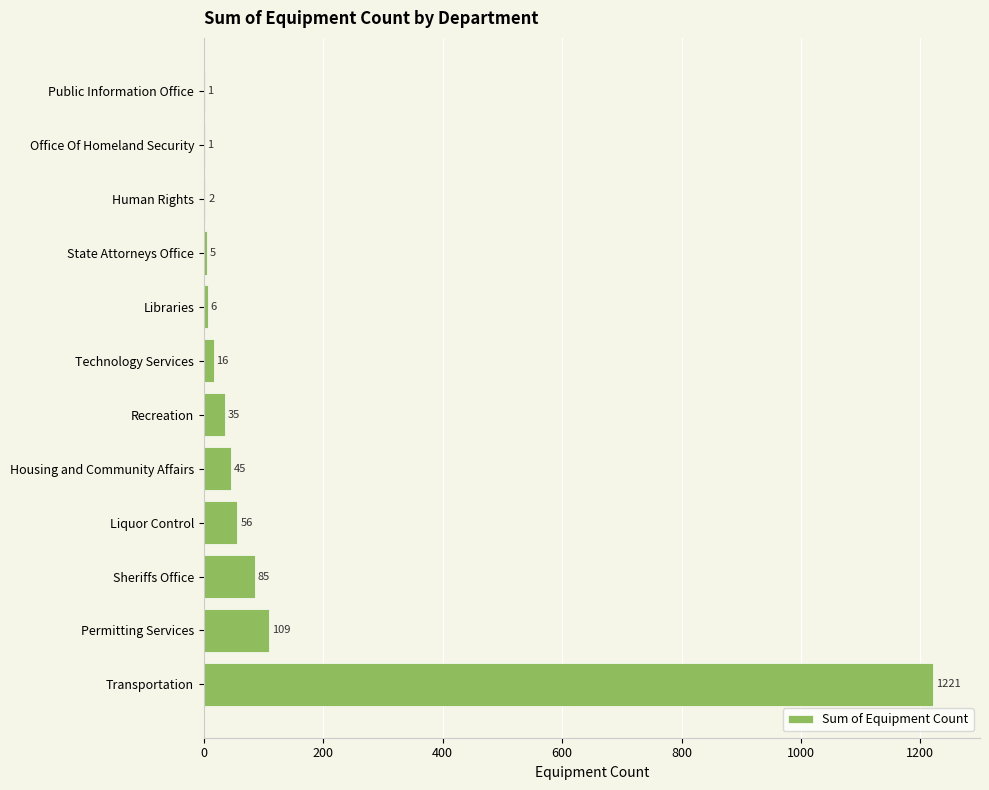

True or false: the data shows 2 at Human Rights.

True